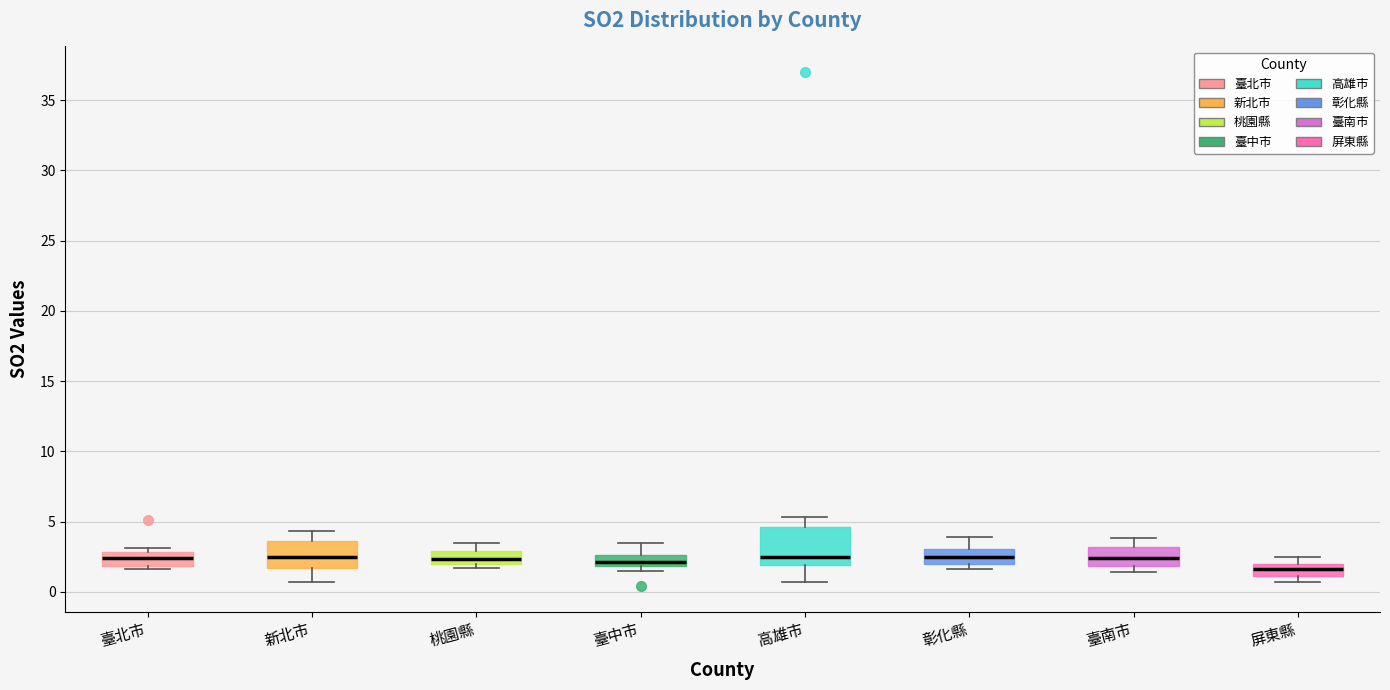

Reading left to right, read every box against the y-axis: the position of its median line, the range the box covers, and the ends of its whiskers. The values are not printed on the chart, so give them approximately, as read against the axis.

臺北市: median 2.5, box 2.0 to 3.0, whiskers 1.5 to 3.0 (just above the box's upper edge)
新北市: median 2.5, box 1.5 to 3.5, whiskers 0.5 to 4.5
桃園縣: median 2.5, box 2.0 to 3.0, whiskers 1.5 to 3.5
臺中市: median 2.0 (inside the box), box 2.0 to 2.5, whiskers 1.5 to 3.5
高雄市: median 2.5, box 2.0 to 4.5, whiskers 0.5 to 5.5
彰化縣: median 2.5, box 2.0 to 3.0, whiskers 1.5 to 4.0
臺南市: median 2.5, box 2.0 to 3.0, whiskers 1.5 to 4.0
屏東縣: median 1.5, box 1.0 to 2.0, whiskers 0.5 to 2.5